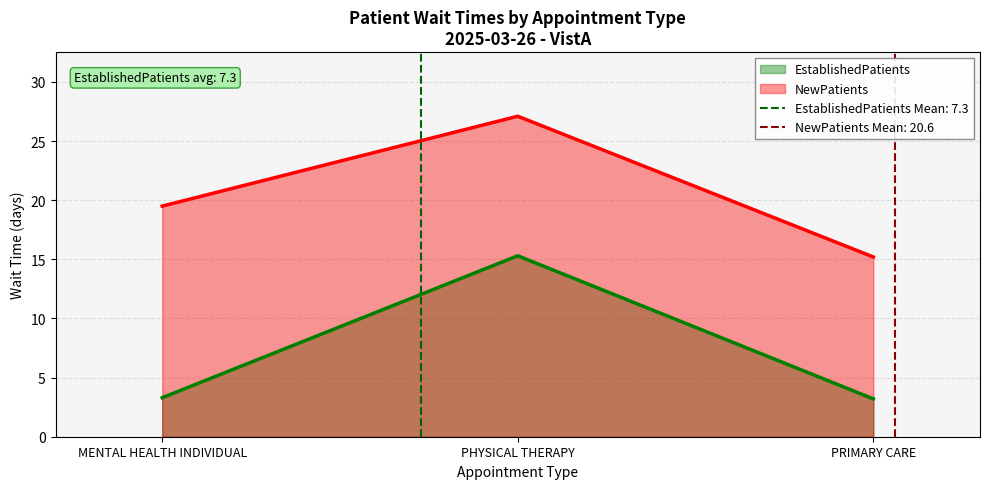

What is the difference between the maximum and minimum values in the NewPatients series?

11.9